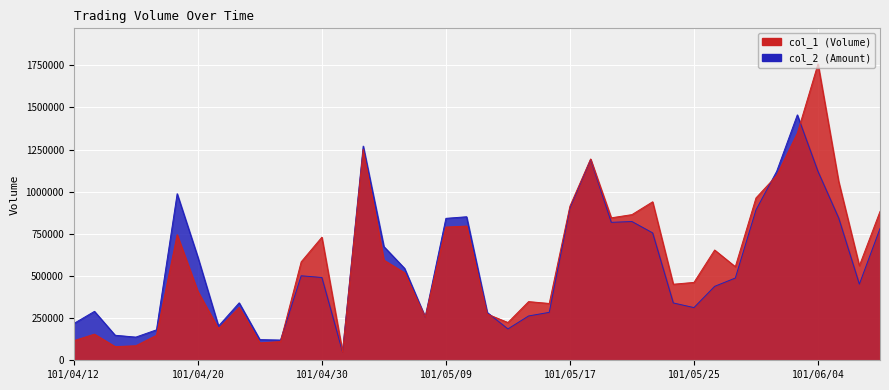

Between 101/04/12 and 101/05/03, which series saw the biggest shift?

col_1